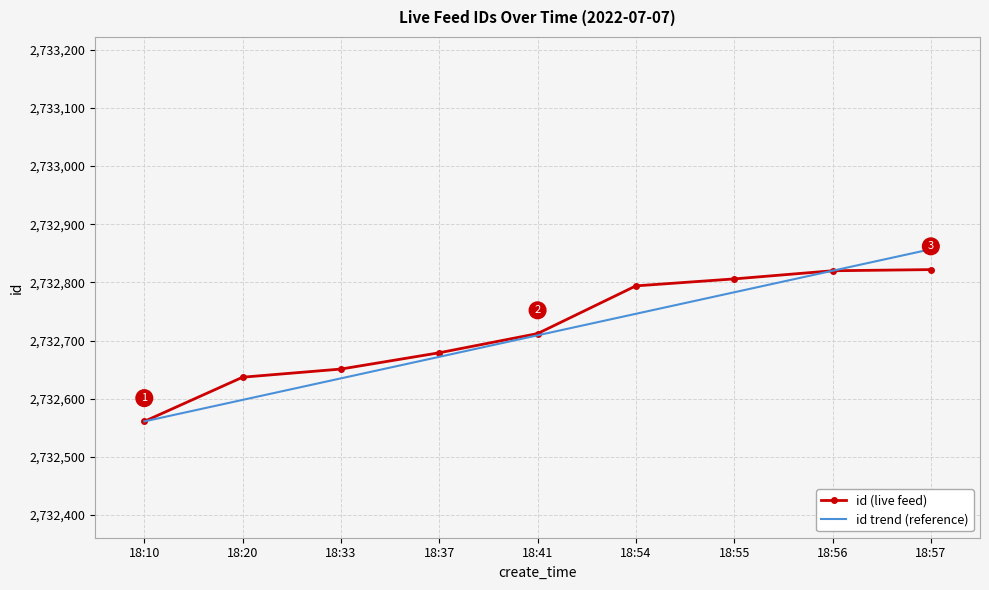

List the labels in order of id trend (reference) value, largest first.

18:57, 18:56, 18:55, 18:54, 18:41, 18:37, 18:33, 18:20, 18:10